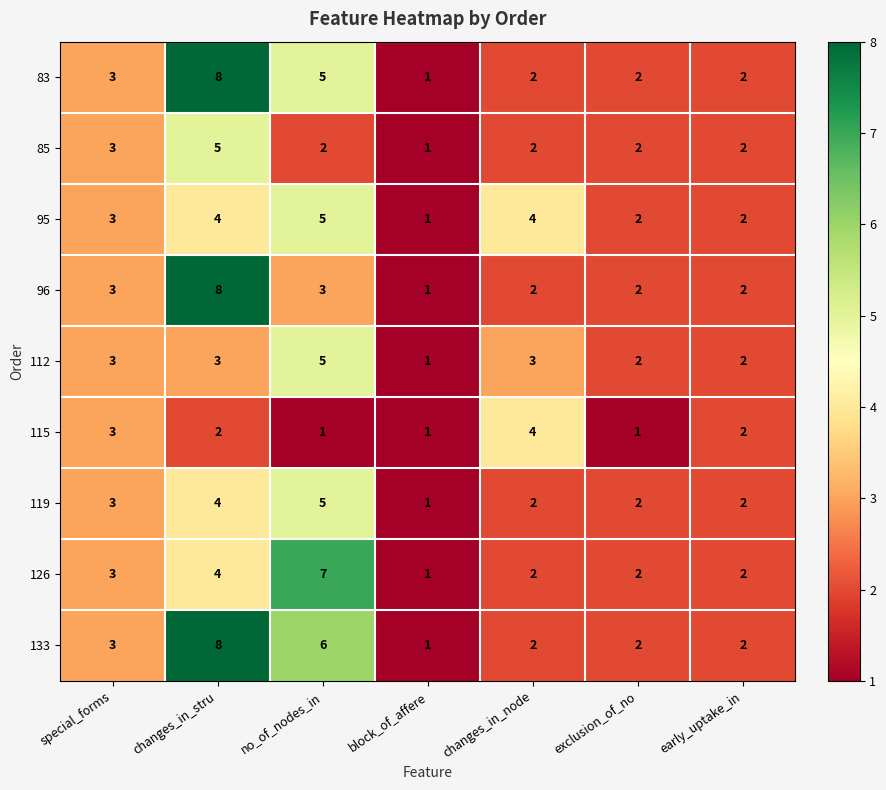

What is the difference between the maximum and minimum values in the 96 series?

7